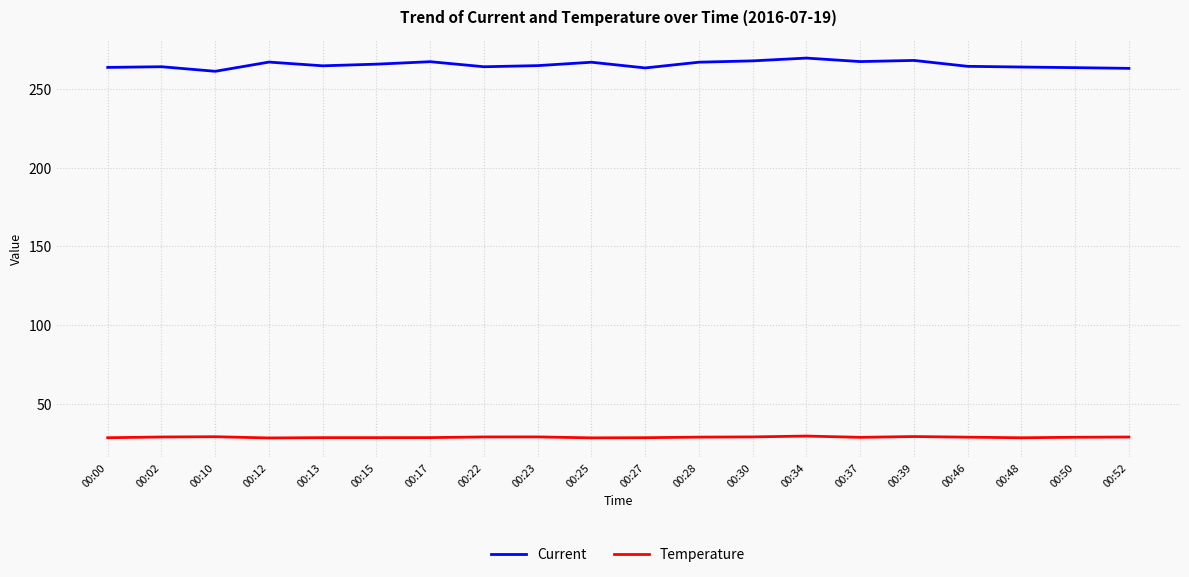

In Current, how many points are higher than both neighbors (excluding endpoints)?

6